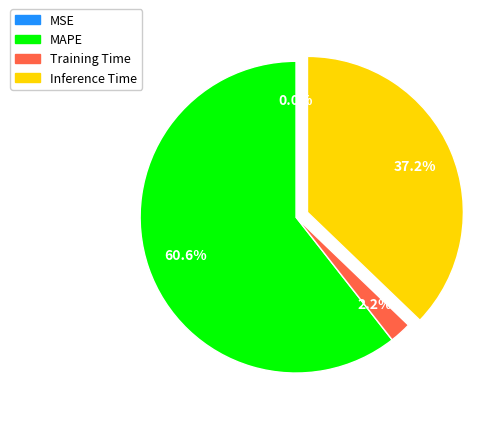

Between MAPE and Training Time, which is larger?

MAPE